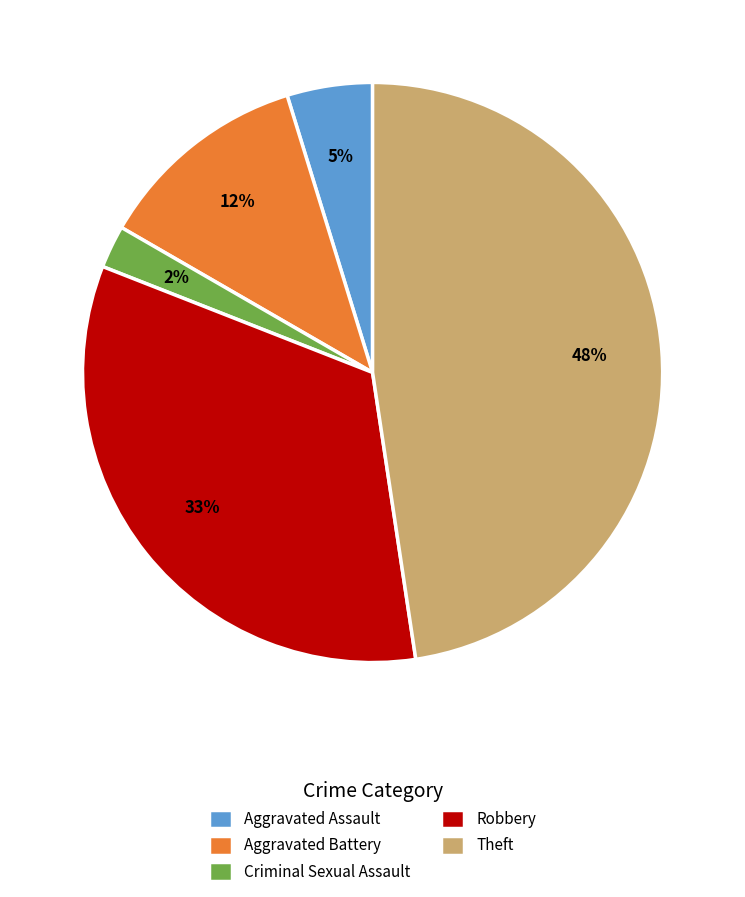

What is the largest slice in the pie chart?

Theft